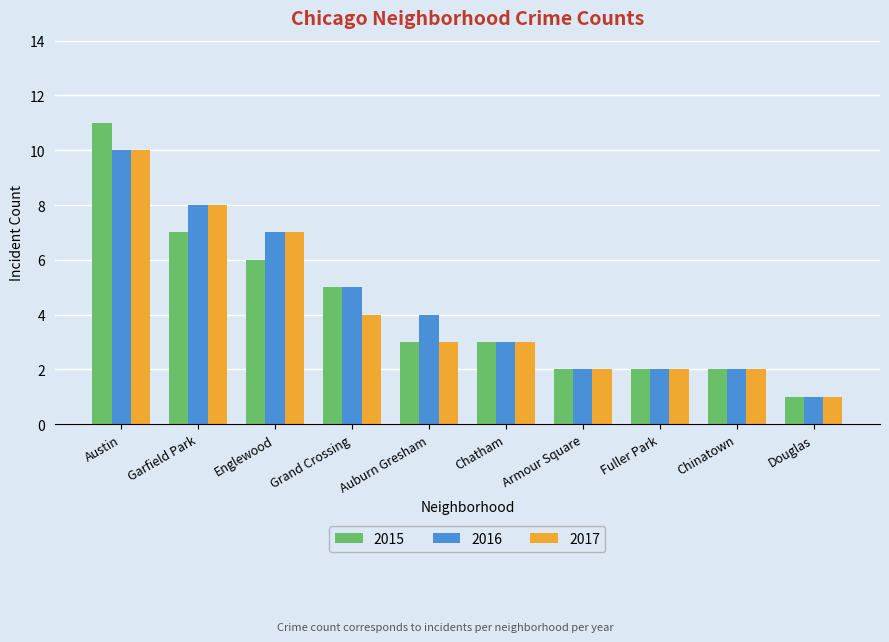

Which series changed the most between Austin and Chatham?

2015